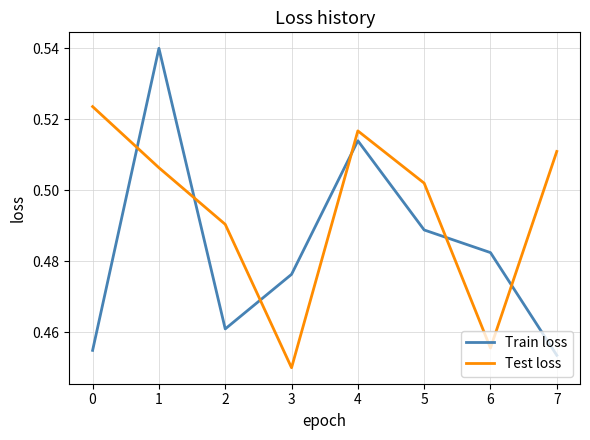

True or false: Test loss and Train loss intersect in this chart.

True